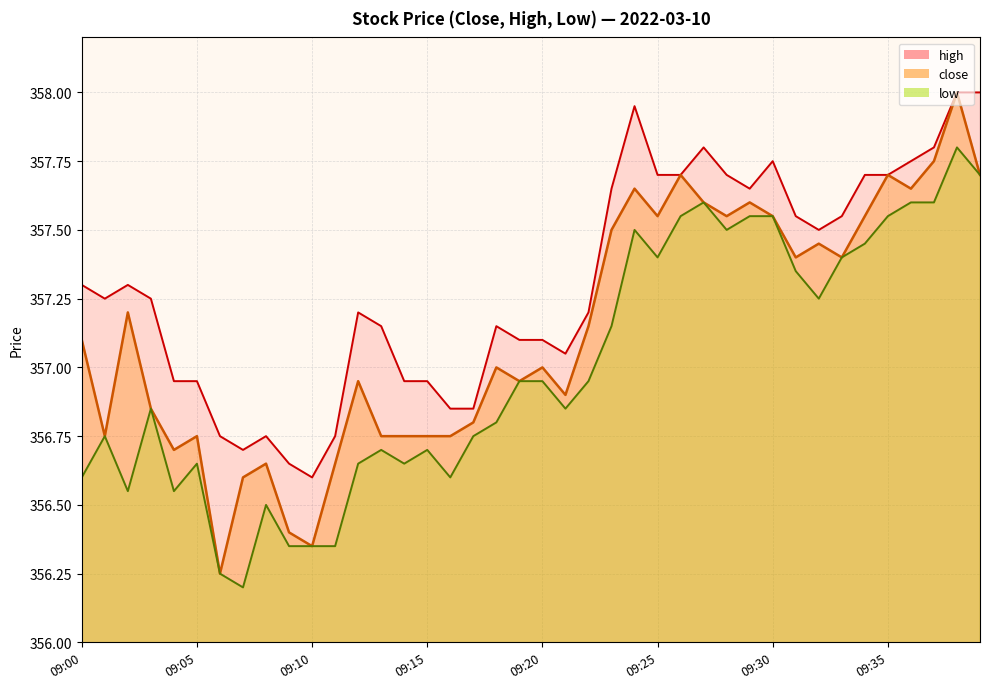

The chart shows a value of 580.6 at 09:37. True or false?

False